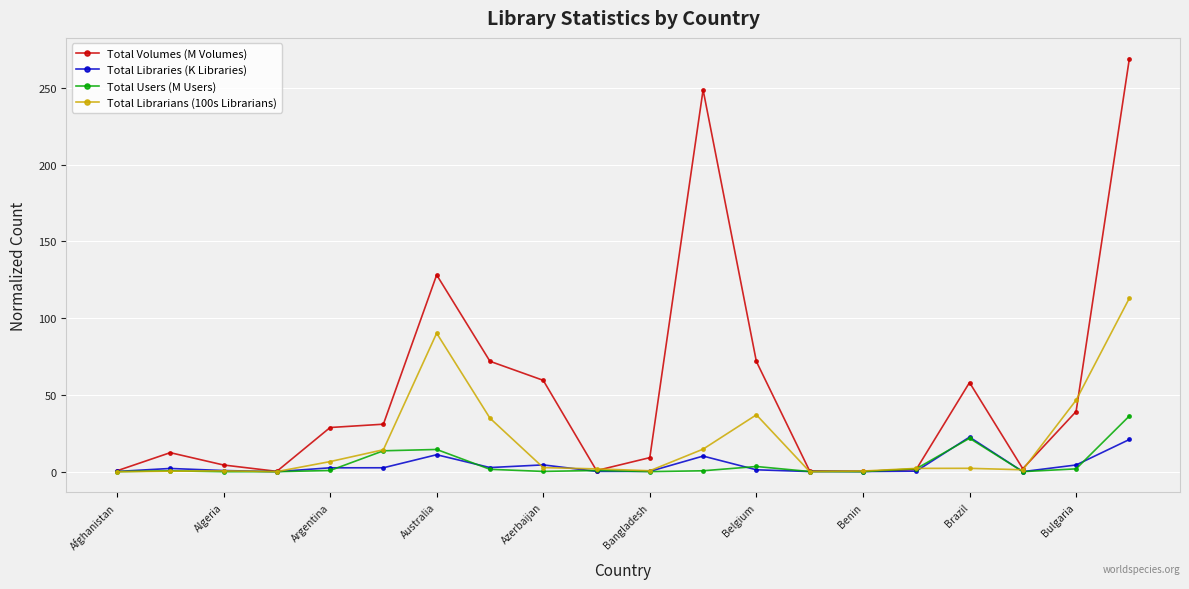

What is the greatest value displayed?

269.1